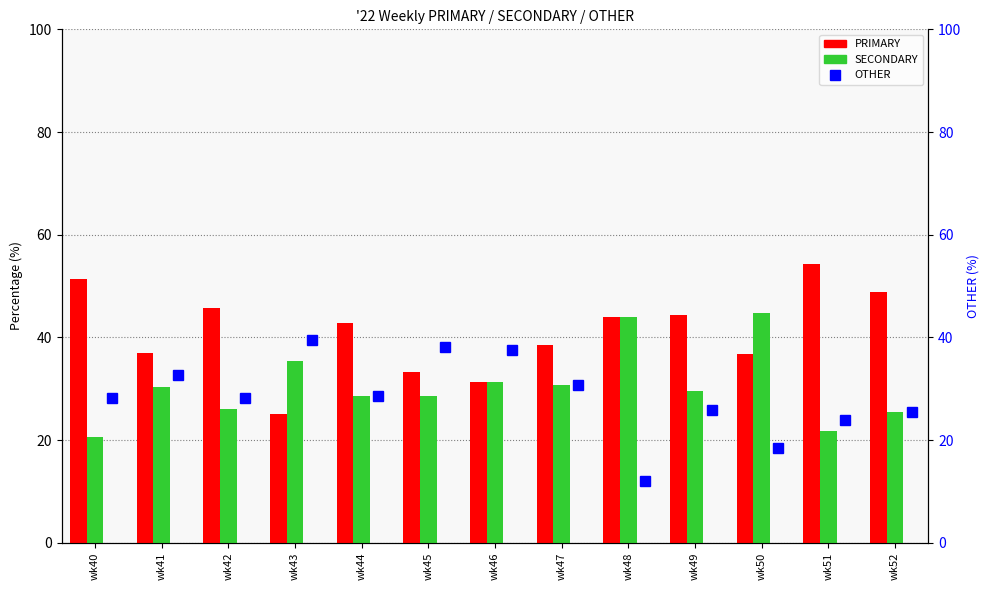

Which series has the largest total across all categories?

PRIMARY